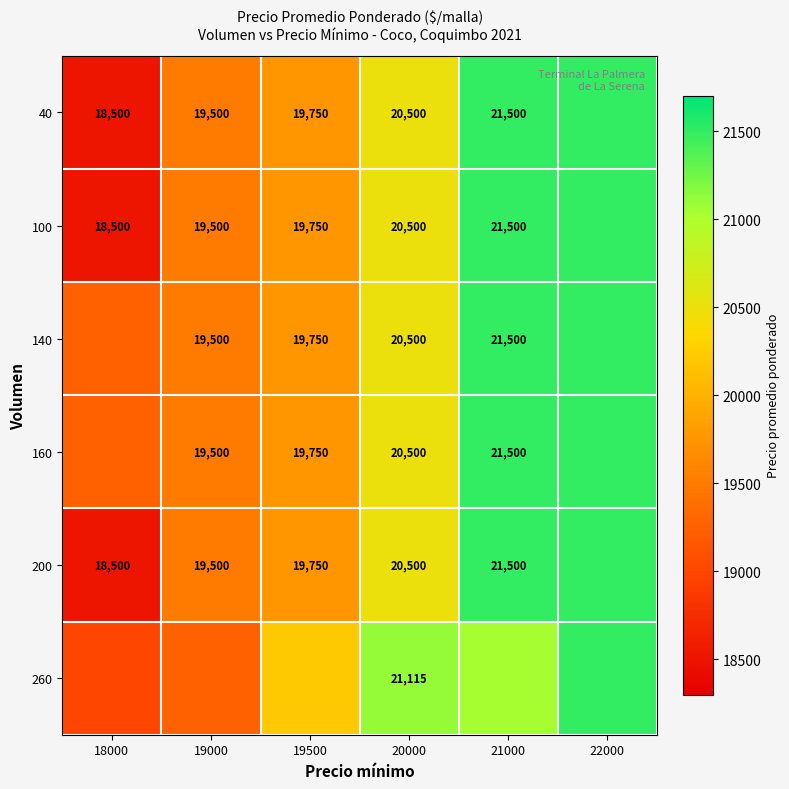

Is the value of 40 at 20000 greater than the value of 100 at 19500?

Yes